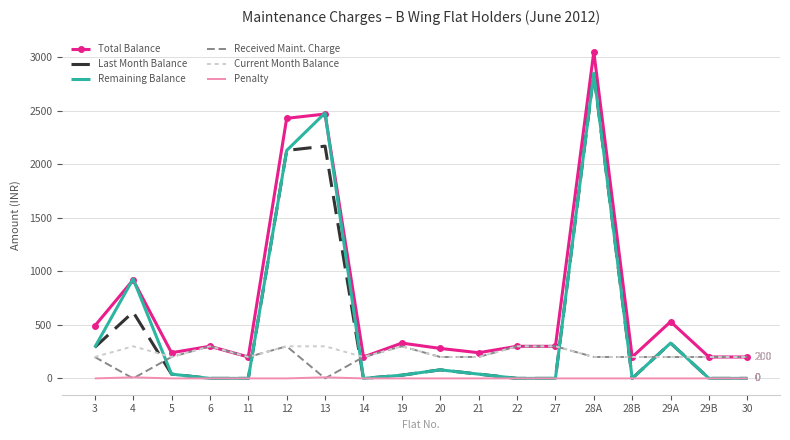

Which series changed the most between 4 and 6?

Remaining Balance